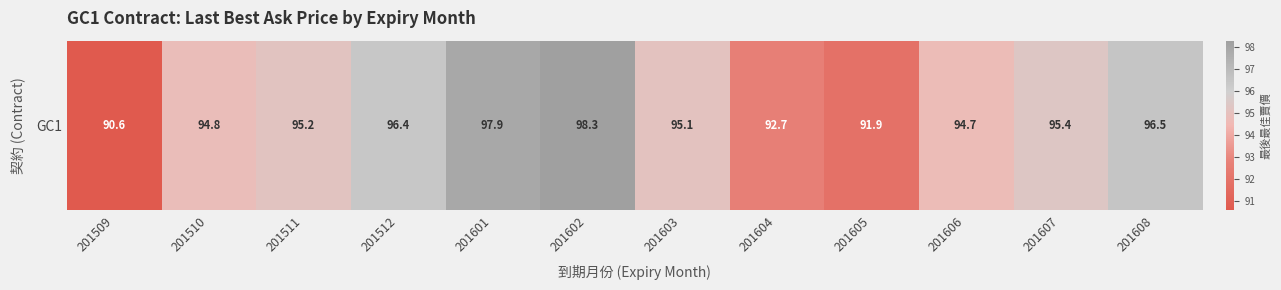

What is the maximum value shown in the chart?

98.3